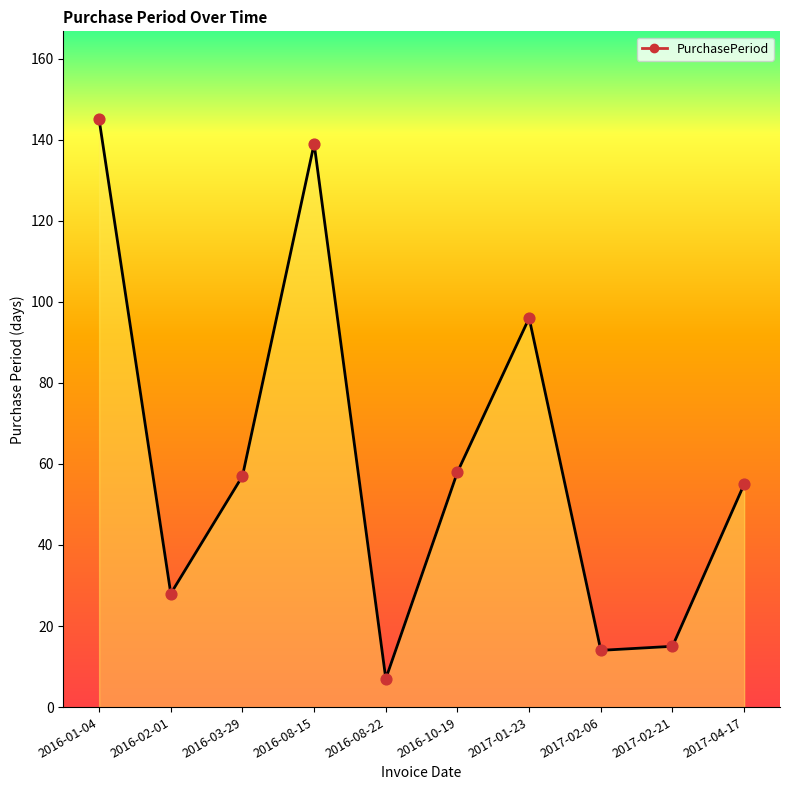

Approximately how many times larger is the value at 2017-01-23 compared to 2017-04-17?

1.7